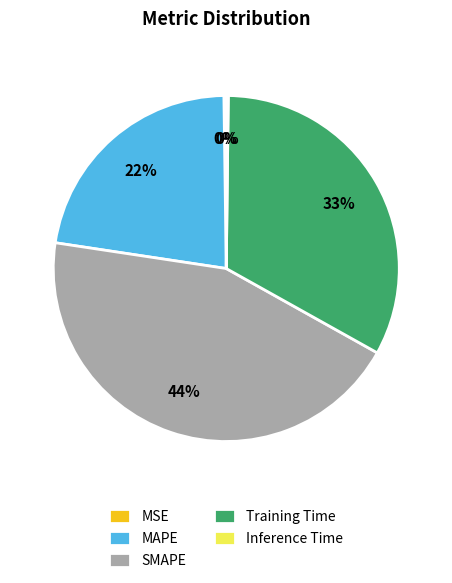

To the nearest percent, what portion does Training Time represent?

33%